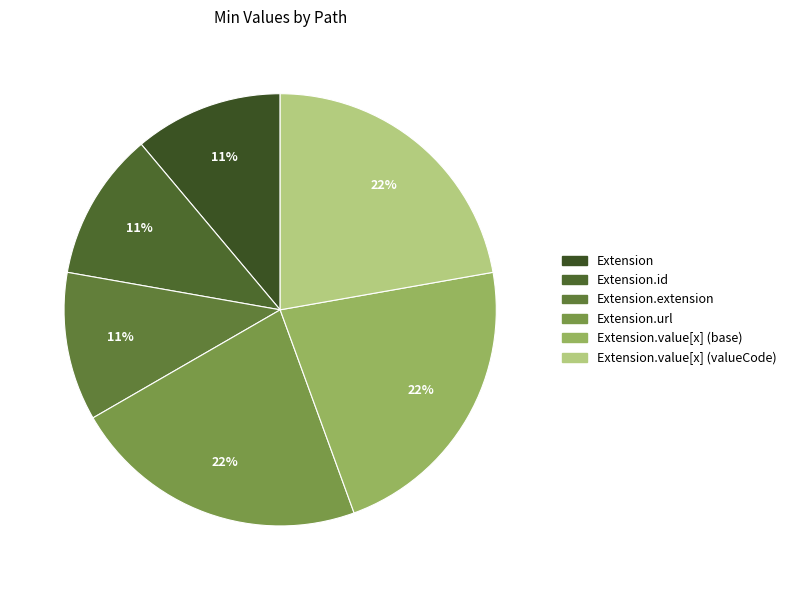

Combined, do Extension.value[x] (base) and Extension.id account for over 50%?

No